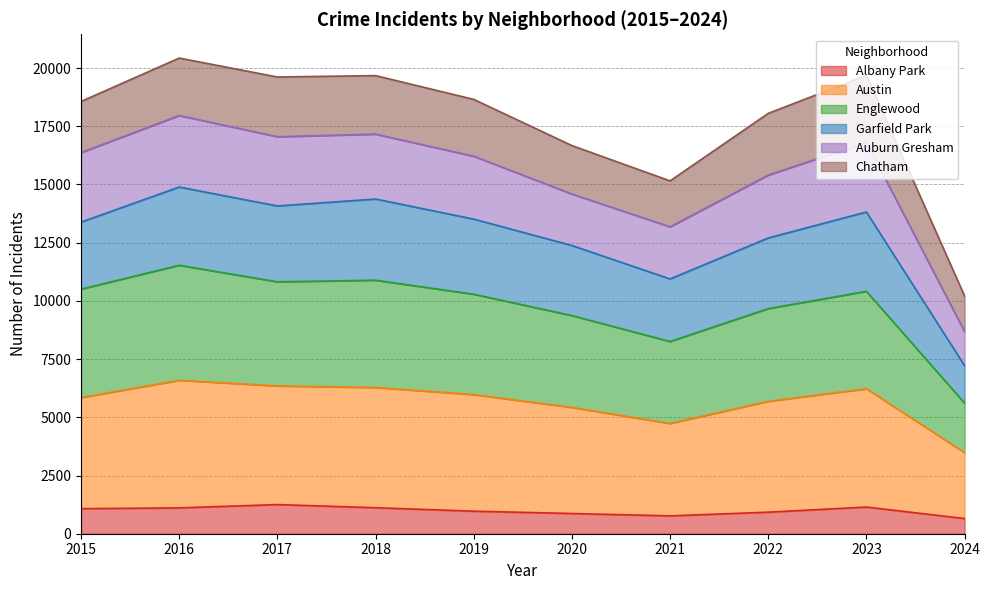

What is the highest value of the Albany Park series?

1252